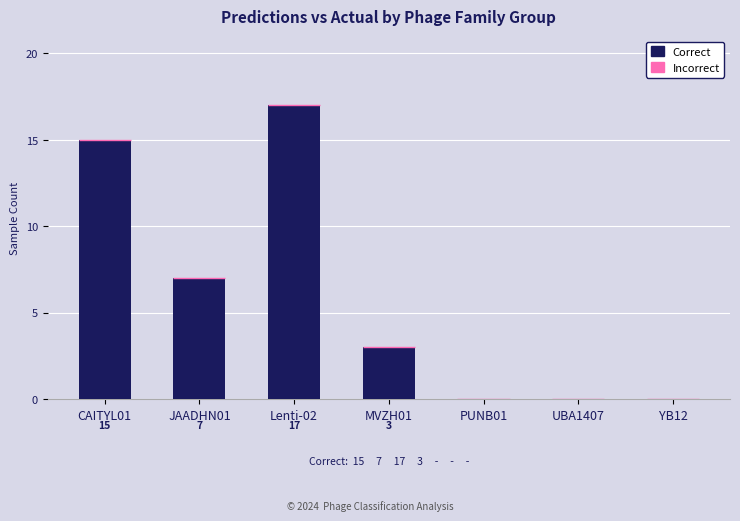

True or false: the data shows 6 at PUNB01.

False